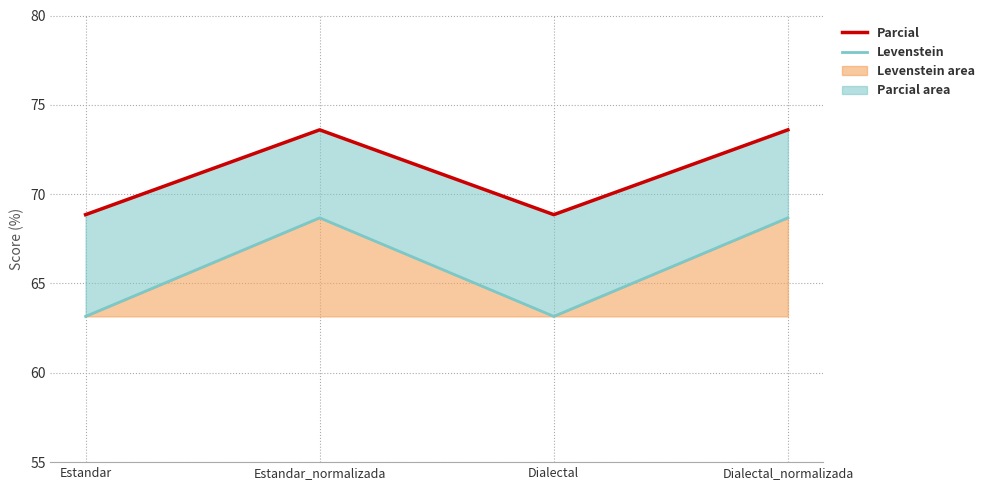

Reading right to left, what are all the values shown in this chart?

Parcial: Dialectal_normalizada=73.6	Dialectal=68.9	Estandar_normalizada=73.6	Estandar=68.9
Levenstein: Dialectal_normalizada=68.7	Dialectal=63.2	Estandar_normalizada=68.7	Estandar=63.2